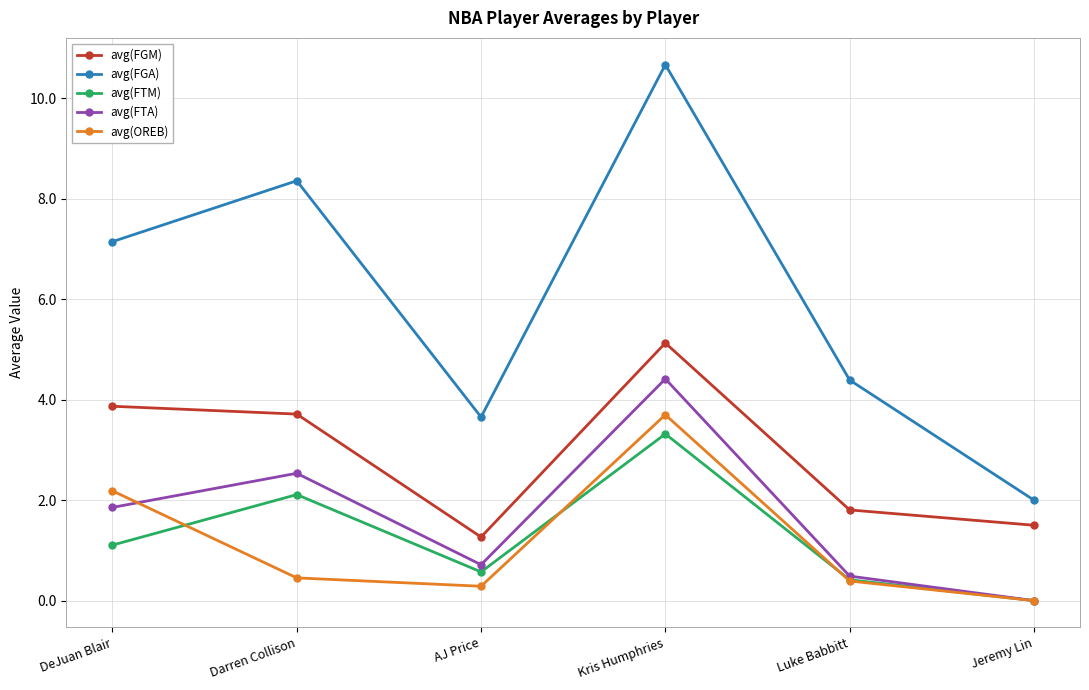

Is it true that avg(FTM) equals 0.8 at Darren Collison?

False